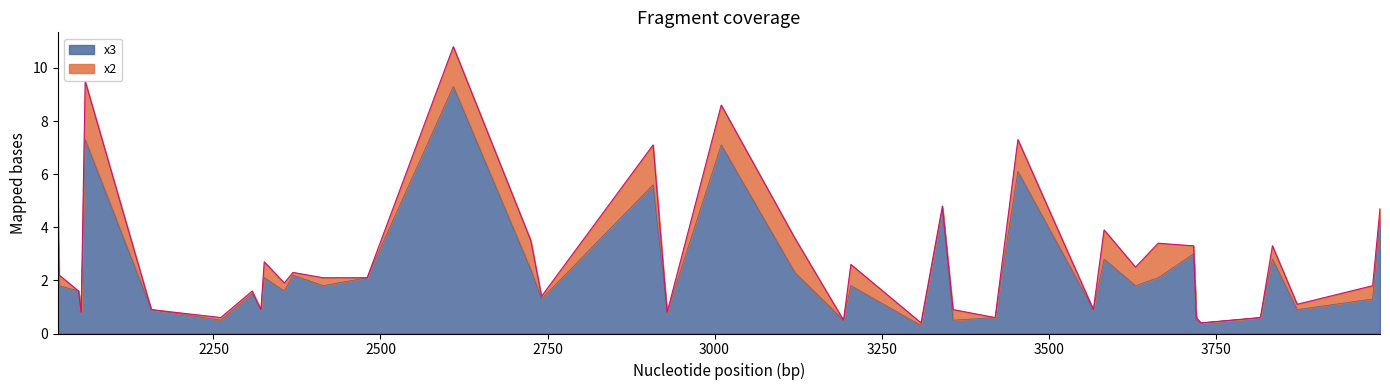

Which series has the largest range (max minus min)?

x3